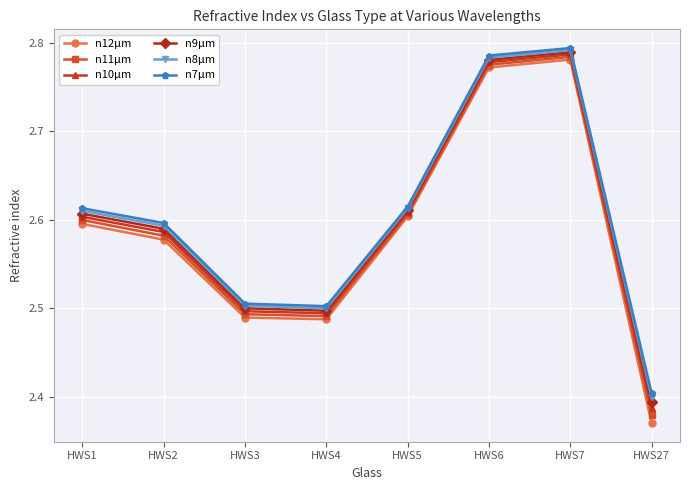

How many interior local valleys does the n8μm series have?

1